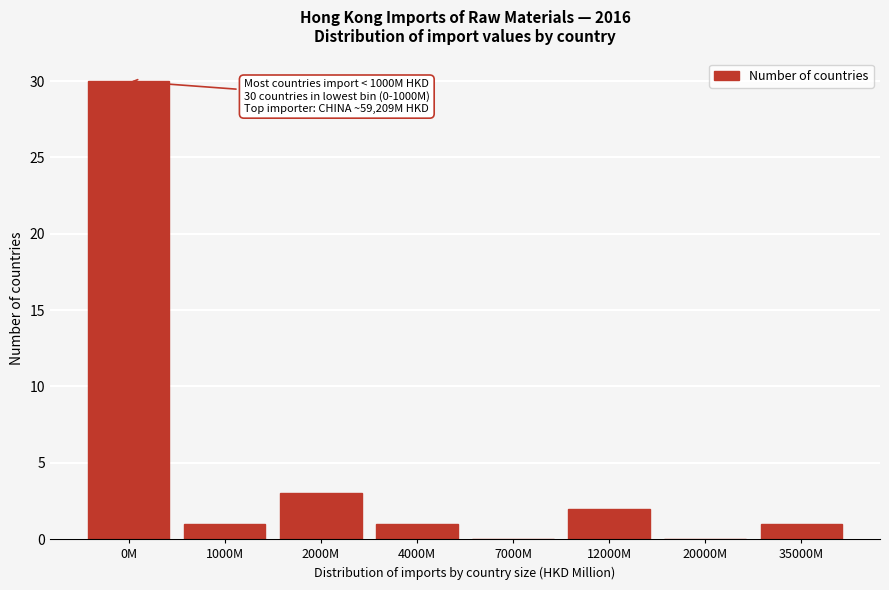

Reading left to right, transcribe all the data shown in this chart.

0M=30	1000M=1	2000M=3	4000M=1	7000M=0	12000M=2	20000M=0	35000M=1